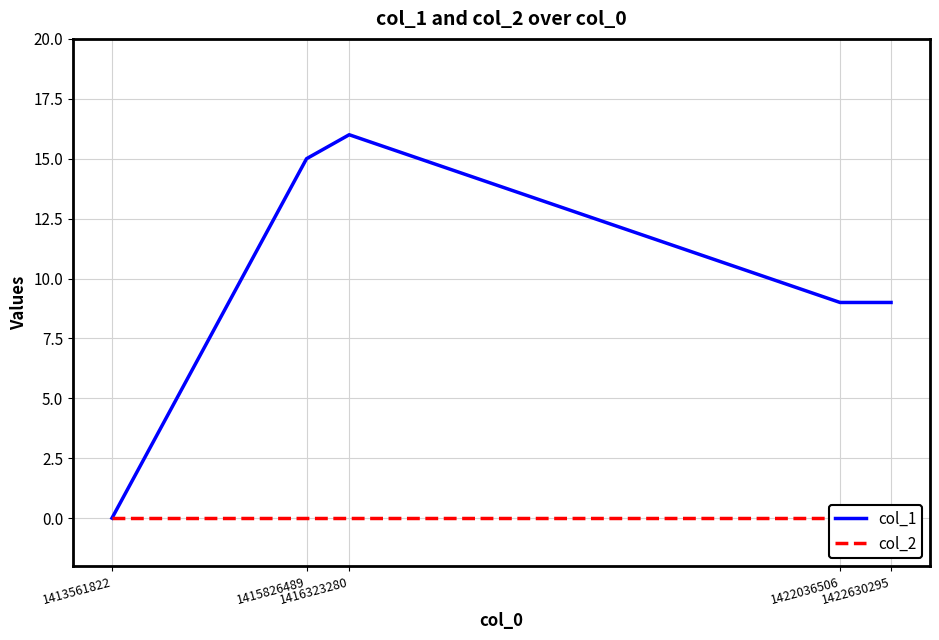

How many data points does each series have?

5